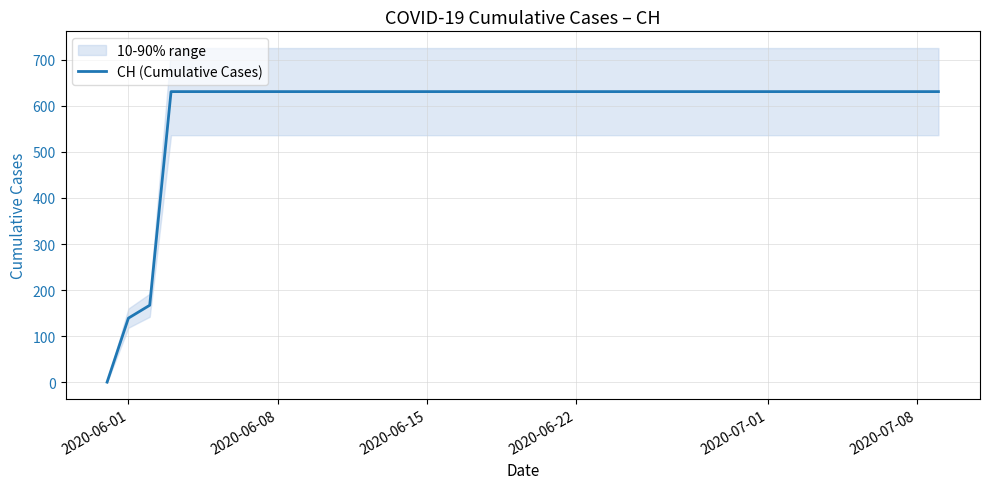

How many lines are shown in the chart?

1